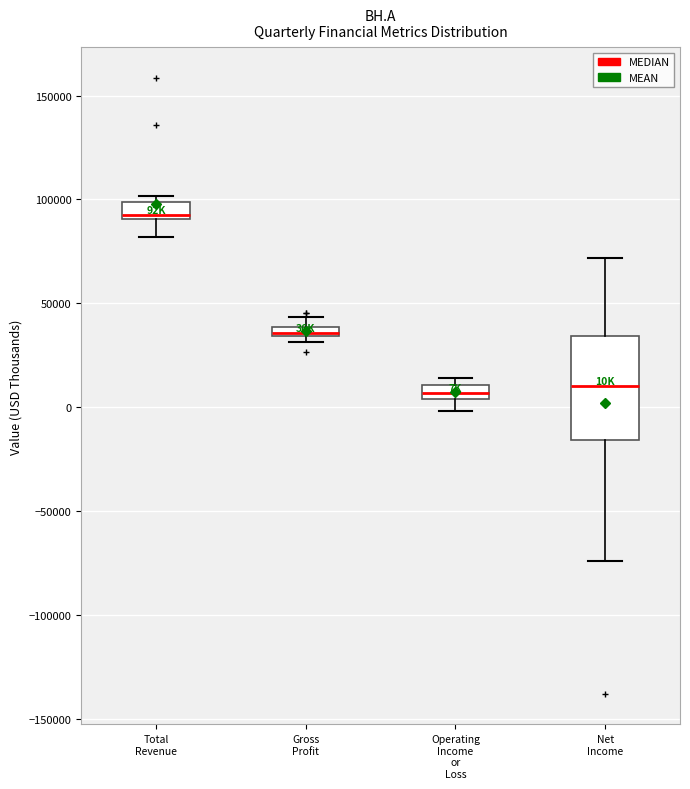

Where is the upper edge of the box for Gross Profit on the y-axis? The values are not printed on the chart, so give them approximately, as read against the axis.

40000